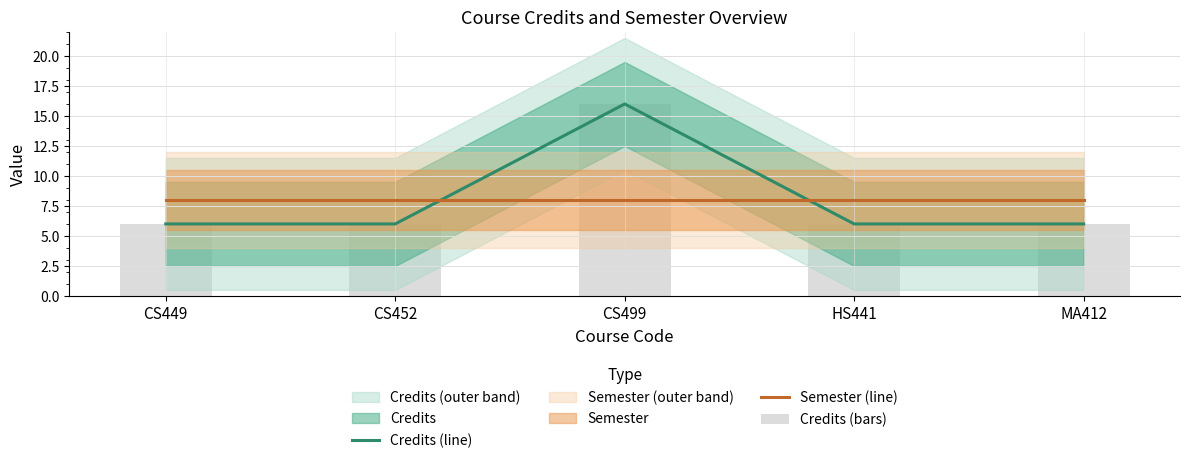

What is the total value across all series at HS441?

20